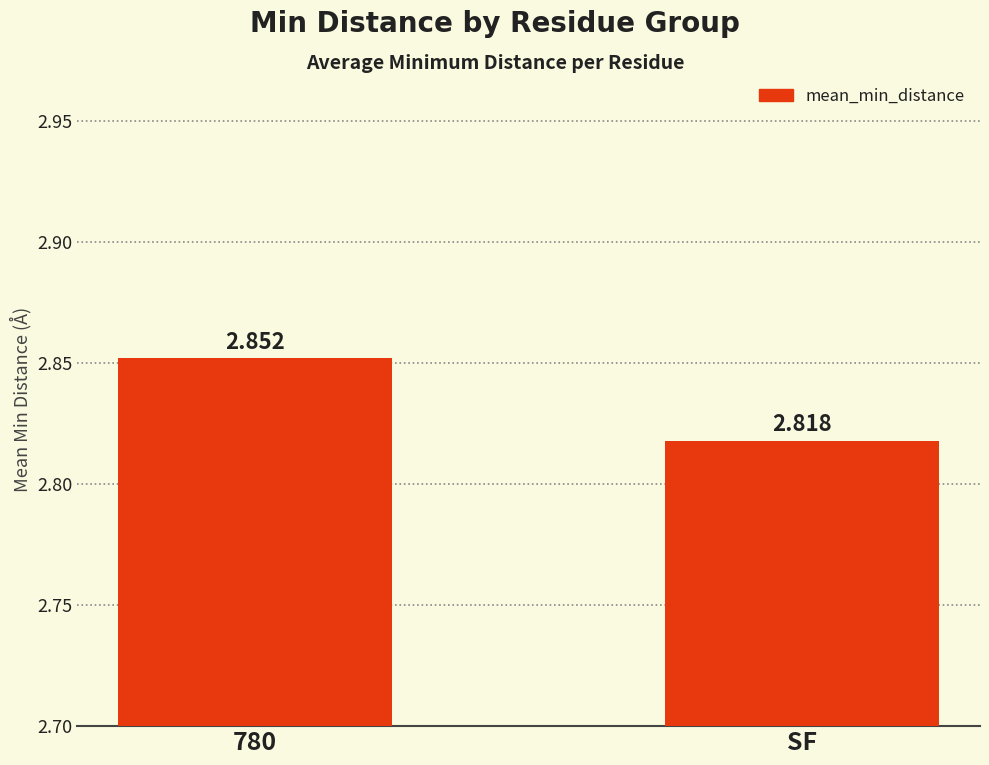

Which label corresponds to the smallest value in the chart?

SF